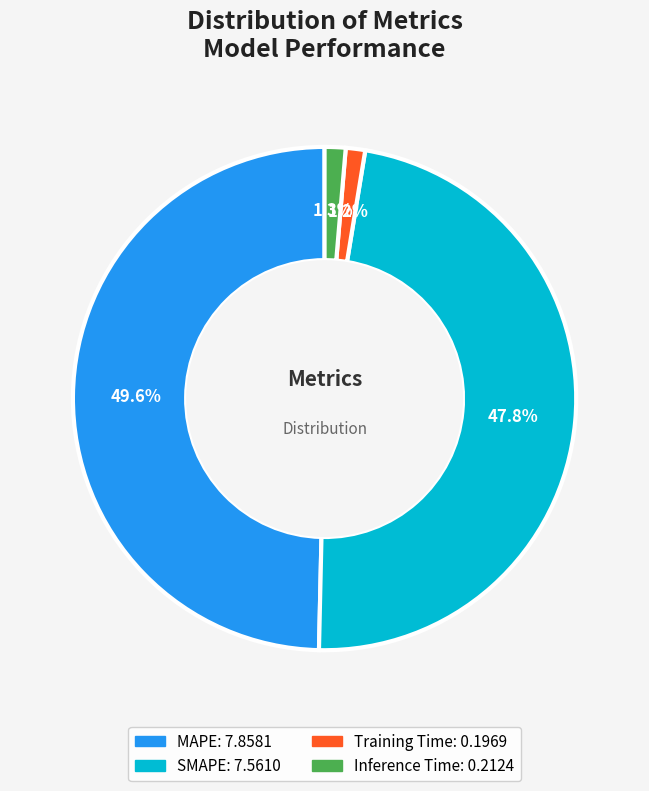

Count the number of slices in the pie.

4